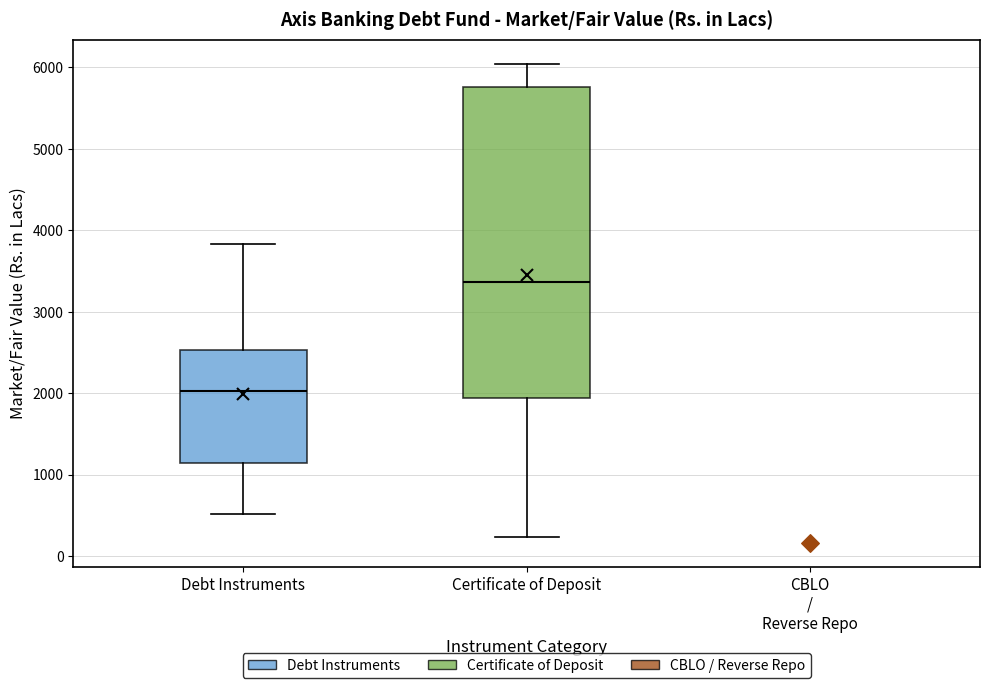

Where is the upper edge of the box for Debt Instruments on the y-axis? The values are not printed on the chart, so give them approximately, as read against the axis.

2500